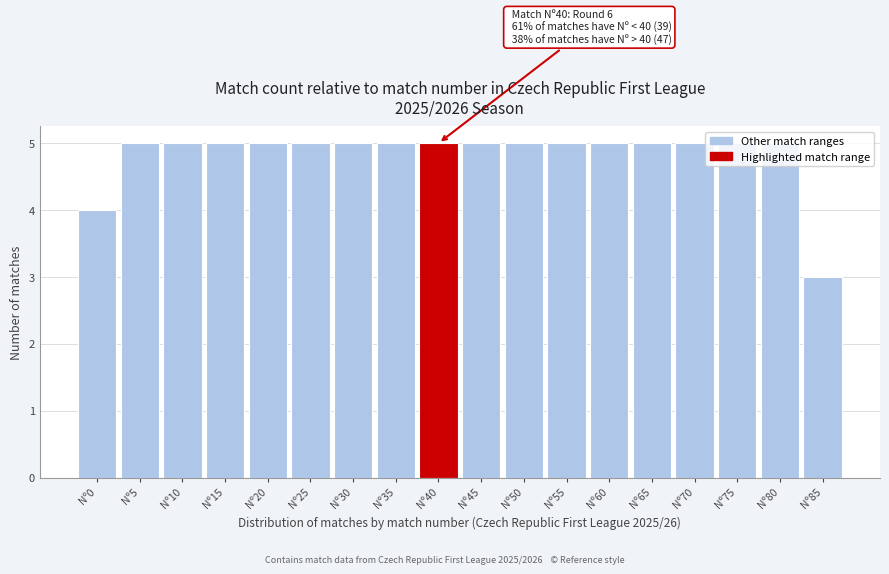

What is the sum of all values?

87